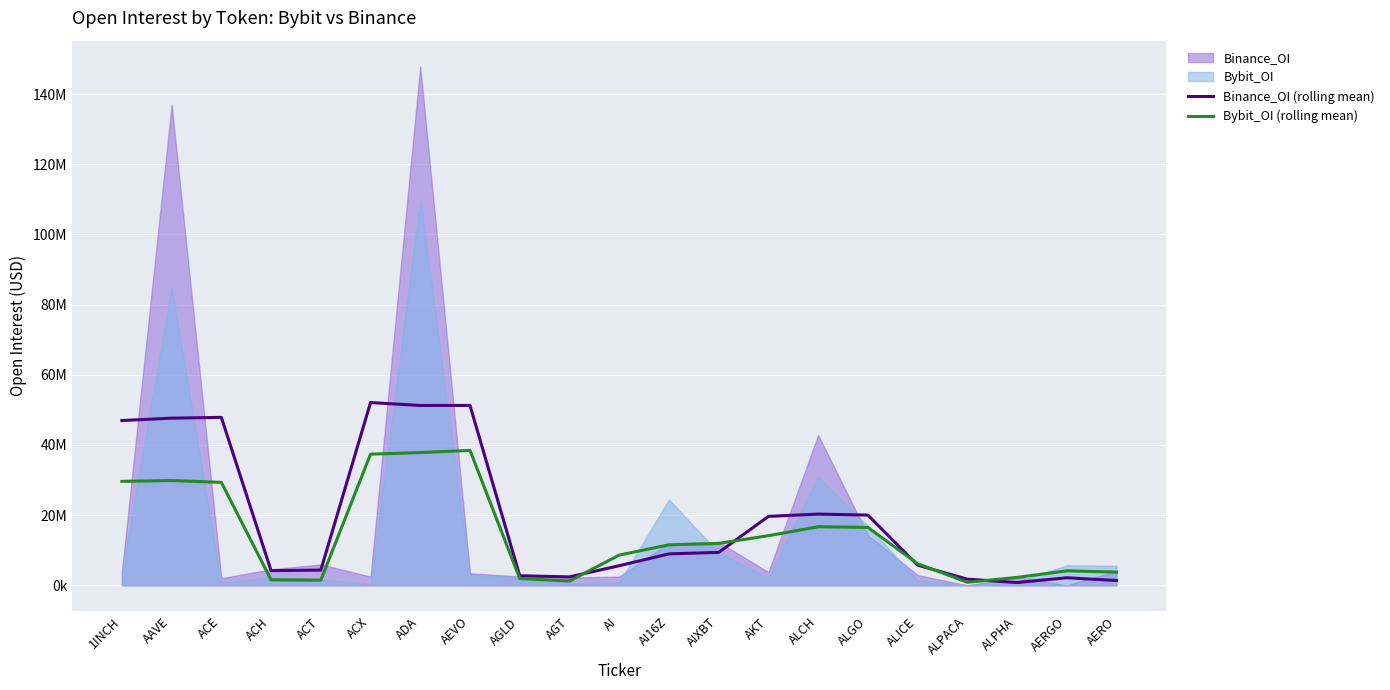

What is the difference between the Bybit_OI (rolling mean) values at ACT and AERO?

2302761.0